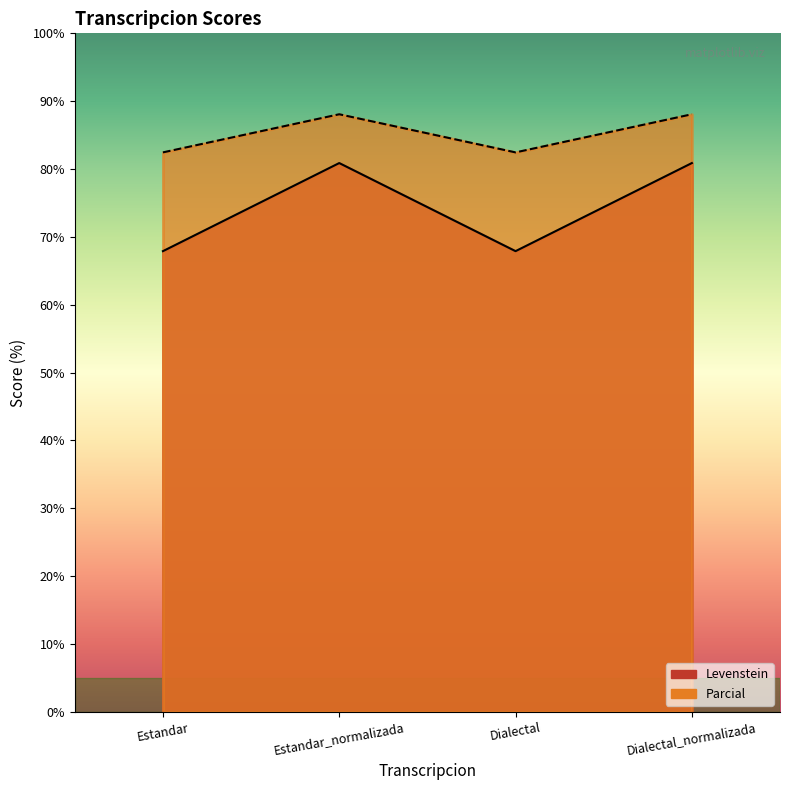

Rank the series by their maximum value, from highest to lowest.

Parcial, Levenstein